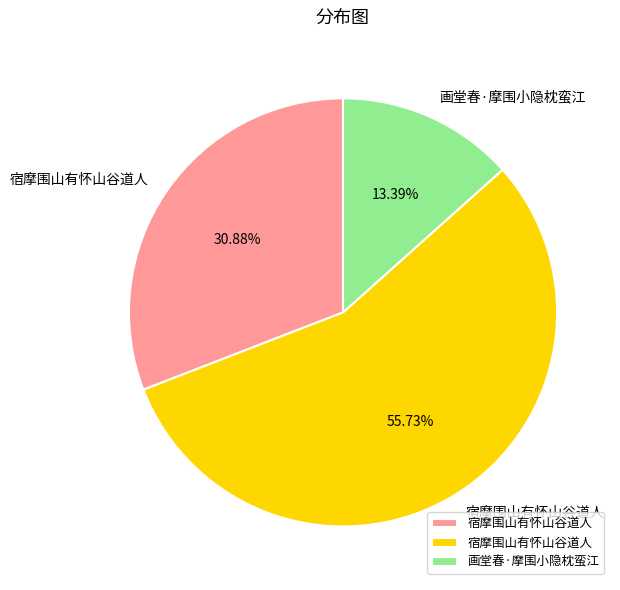

Is there any slice that represents more than half of the pie?

Yes